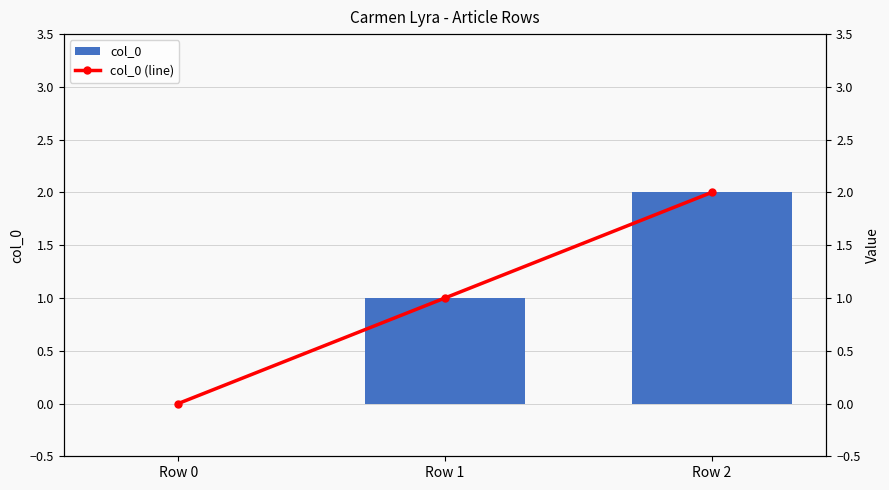

What are all the series names shown in the legend?

col_0, col_0 (line)